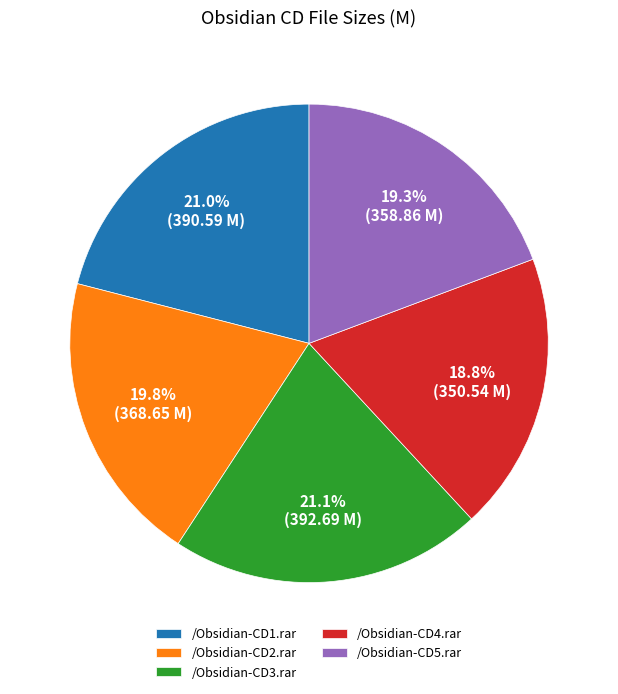

To the nearest percent, what percentage of the pie is /Obsidian-CD1.rar?

21%